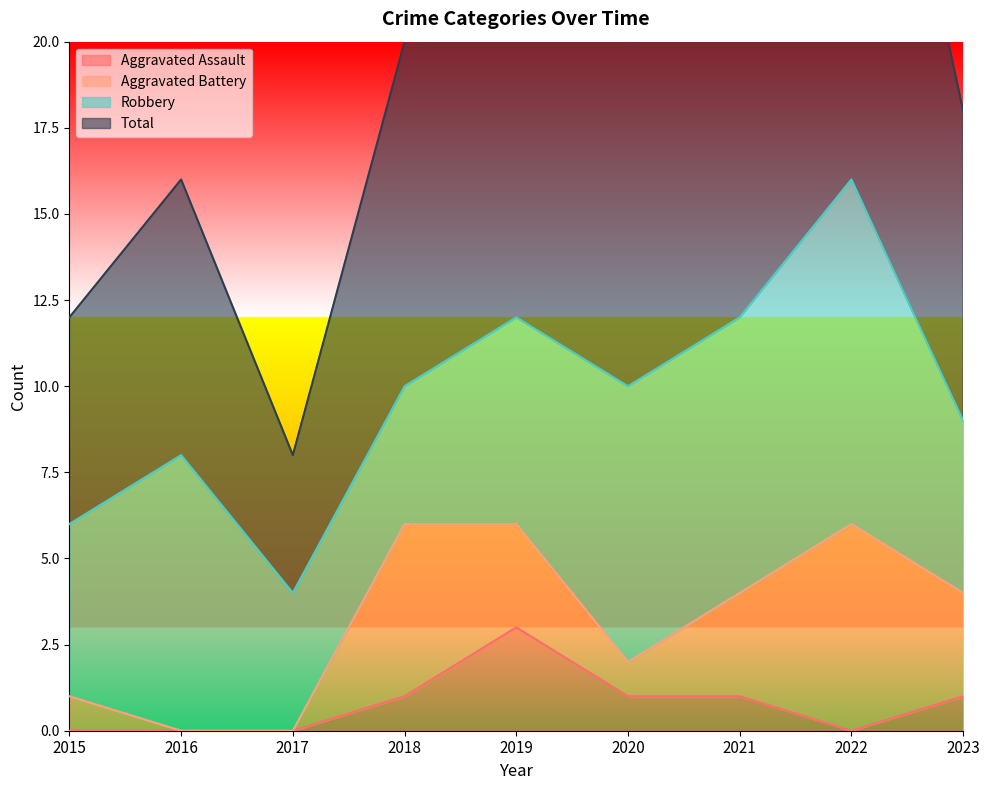

Does the chart have visible grid lines?

No